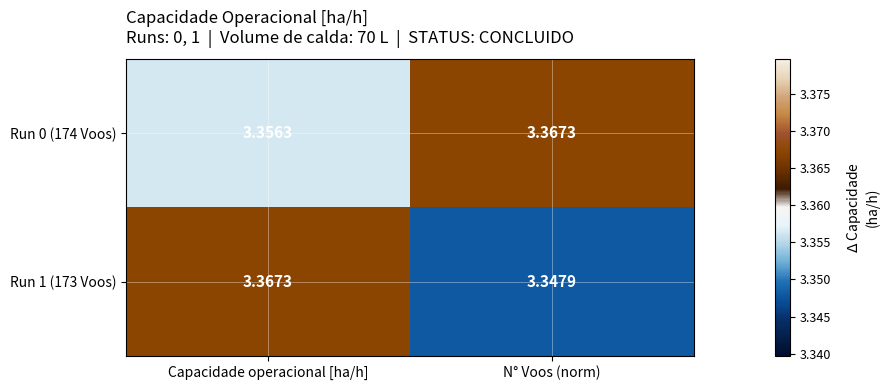

Count the number of categories in the chart.

2